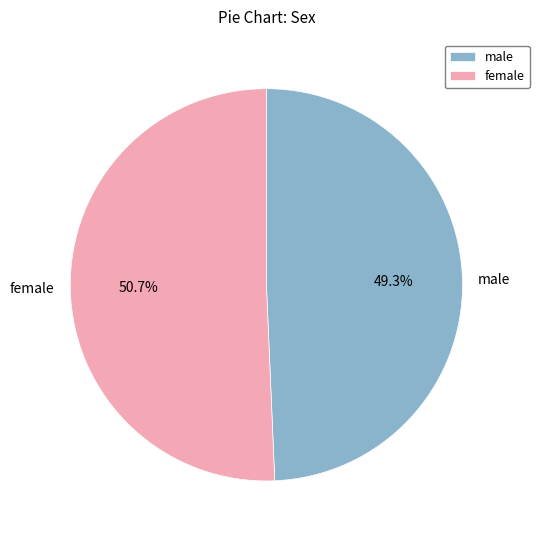

True or false: female accounts for 51% of the total.

True